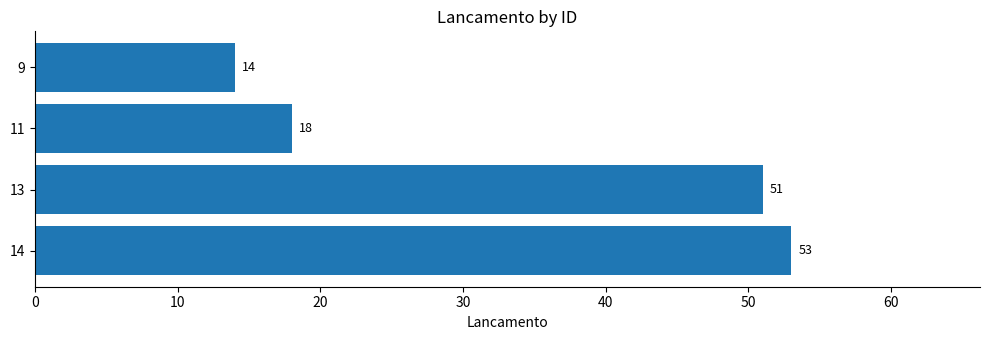

Reading top to bottom, what are all the values shown in this chart?

9=14	11=18	13=51	14=53